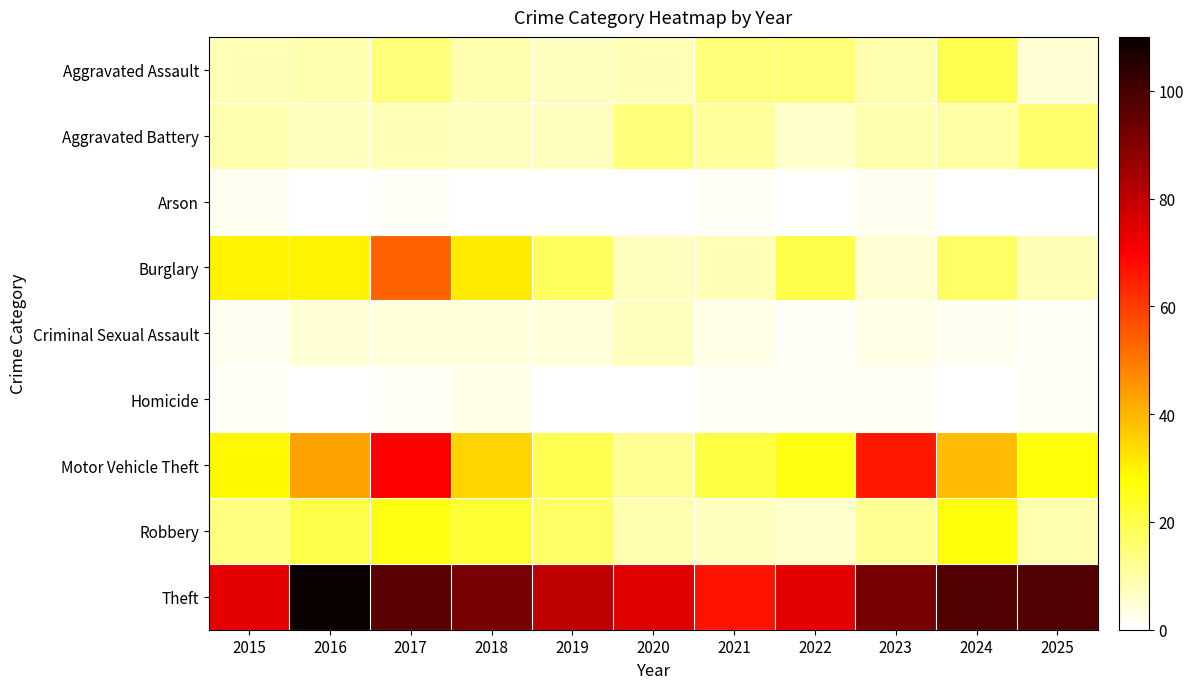

Rank the series at 2025 from lowest to highest value.

Arson, Criminal Sexual Assault, Homicide, Aggravated Assault, Burglary, Robbery, Aggravated Battery, Motor Vehicle Theft, Theft